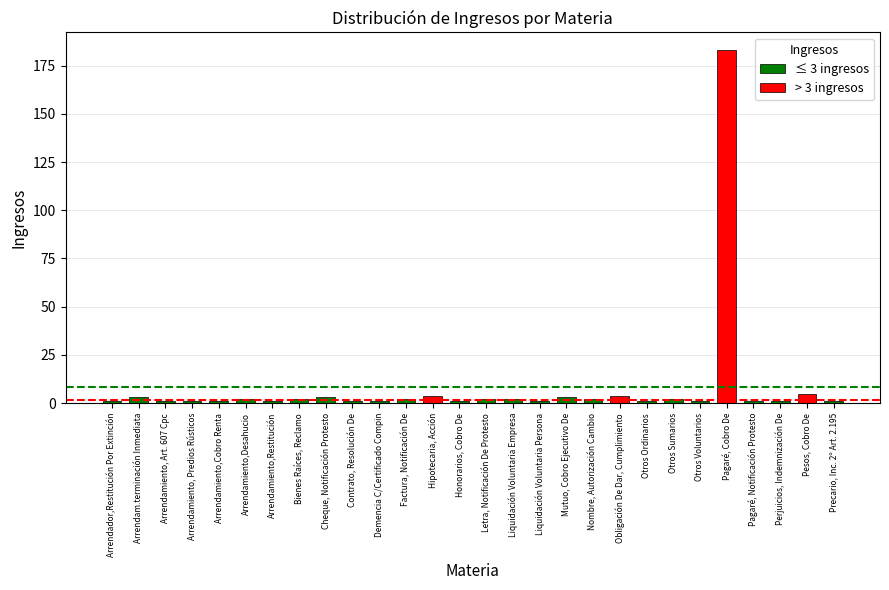

How many values exceed 2?

7